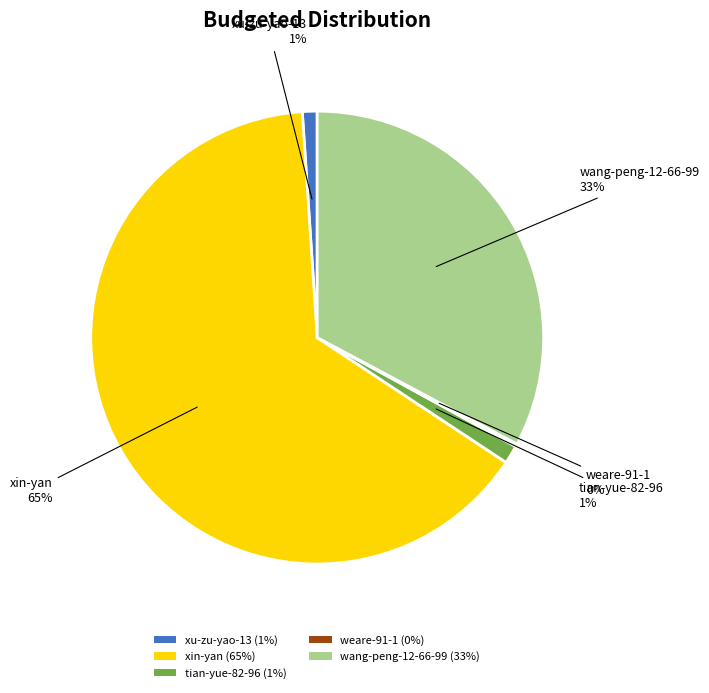

Is it true that xin-yan is 71% of the pie?

False